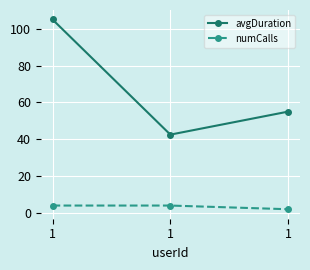

What is the lowest value of the avgDuration series?

42.5